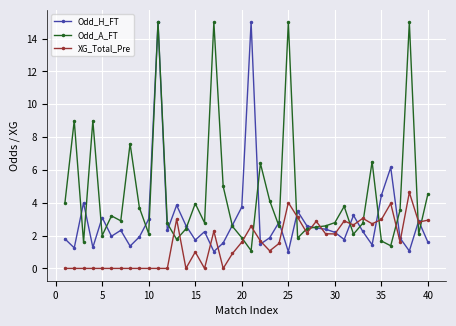

True or false: Odd_H_FT and XG_Total_Pre intersect in this chart.

True